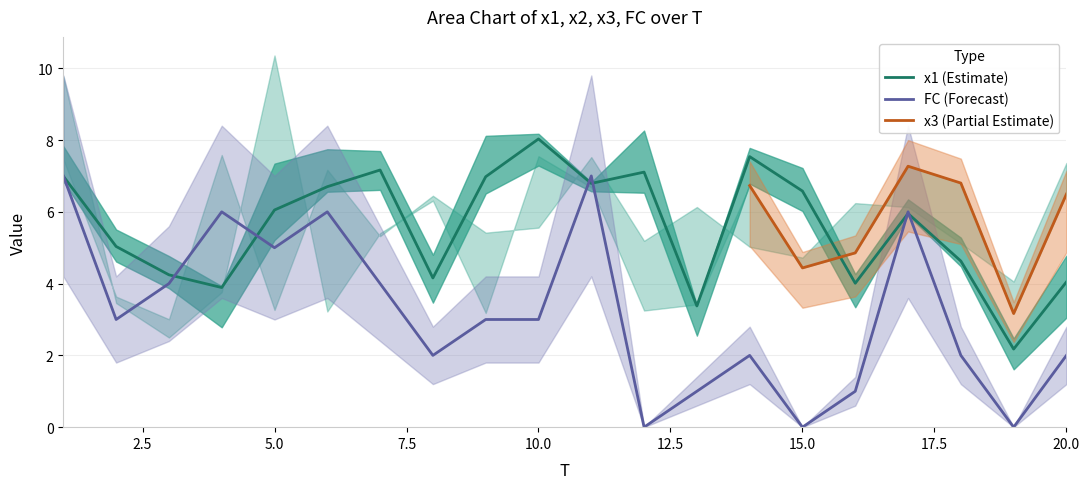

What is the approximate value of x1 at 6?

6.7